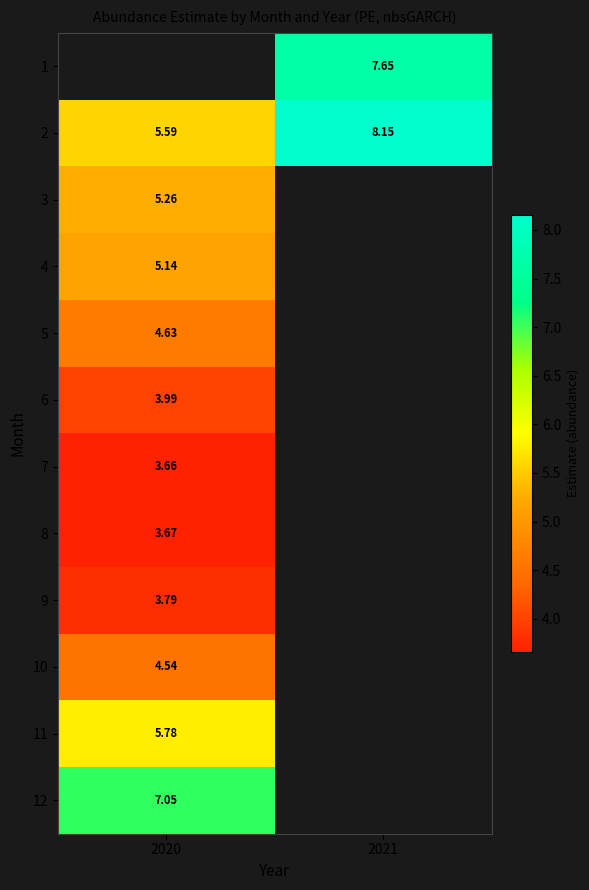

Is the value of 1 at 2021 greater than the value of 9 at 2020?

Yes